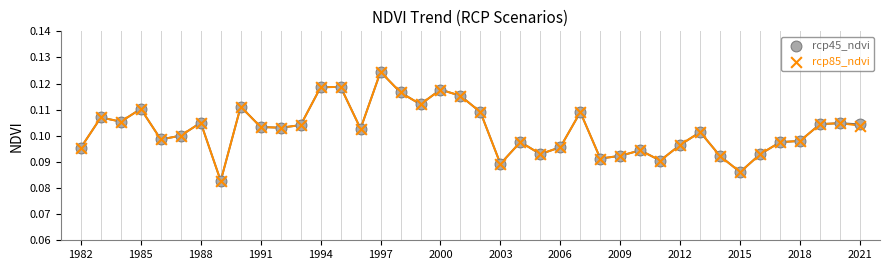

What are all the series names shown in the legend?

rcp45_ndvi, rcp85_ndvi